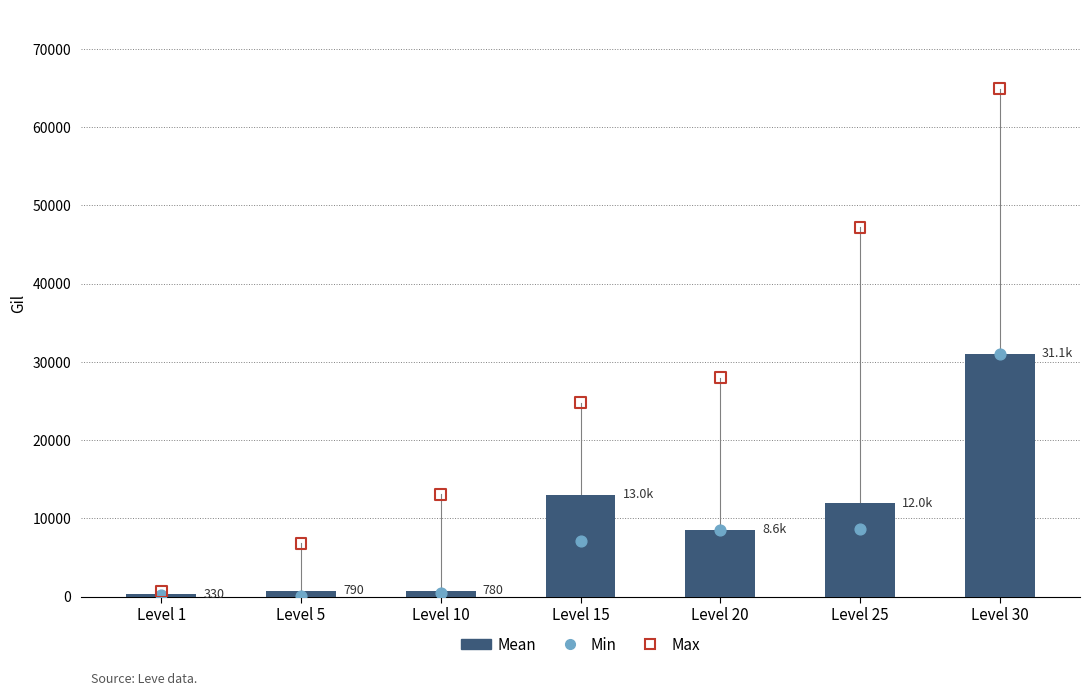

Is the value of Max at Level 10 greater than the value of Mean at Level 10?

Yes